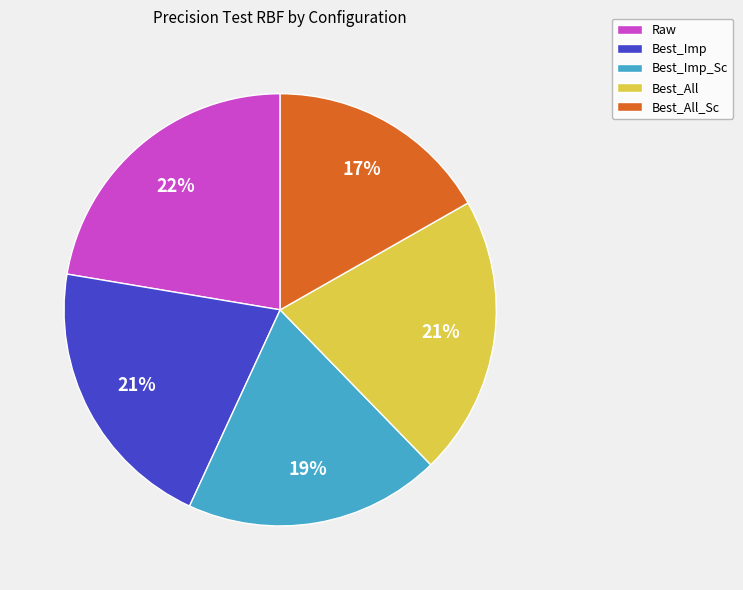

Between Raw and Best_All_Sc, which is larger?

Raw